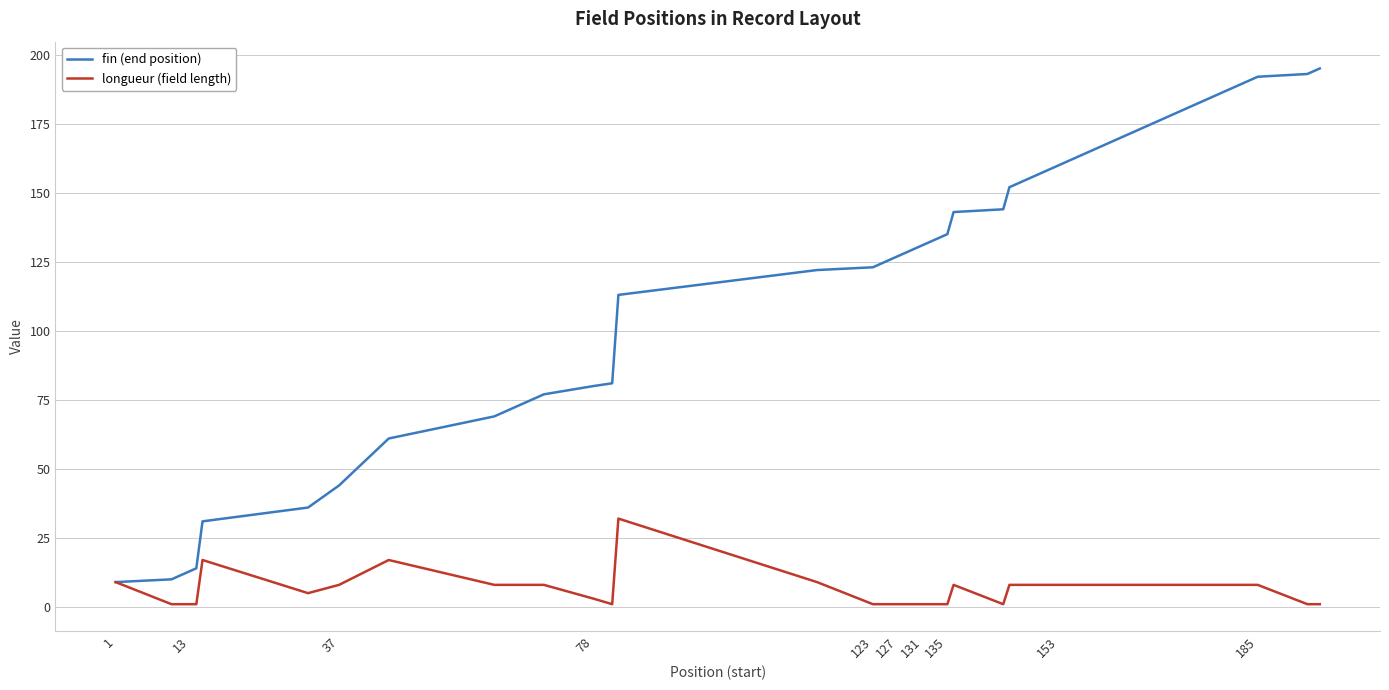

List the series in order of their peak value, lowest first.

longueur (field length), fin (end position)